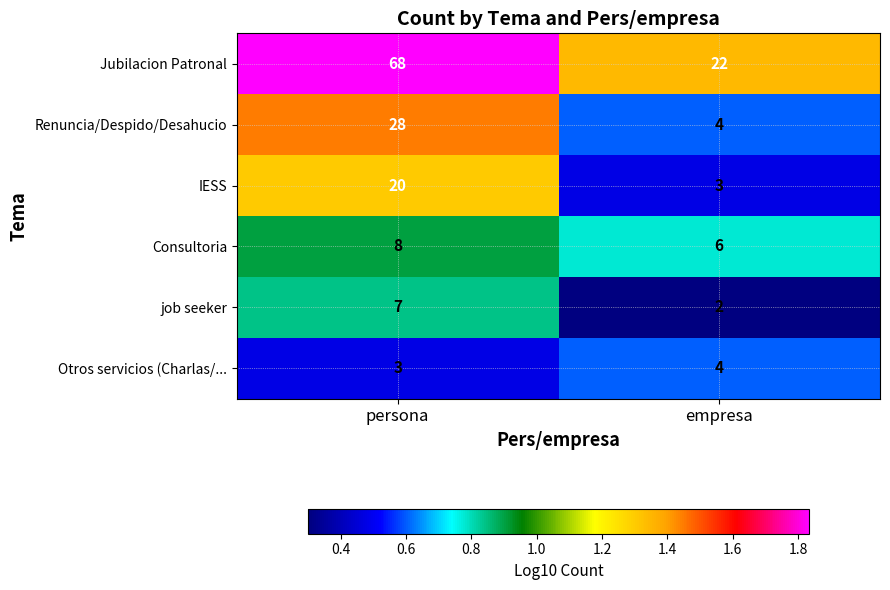

What is the average value of the IESS series?

12